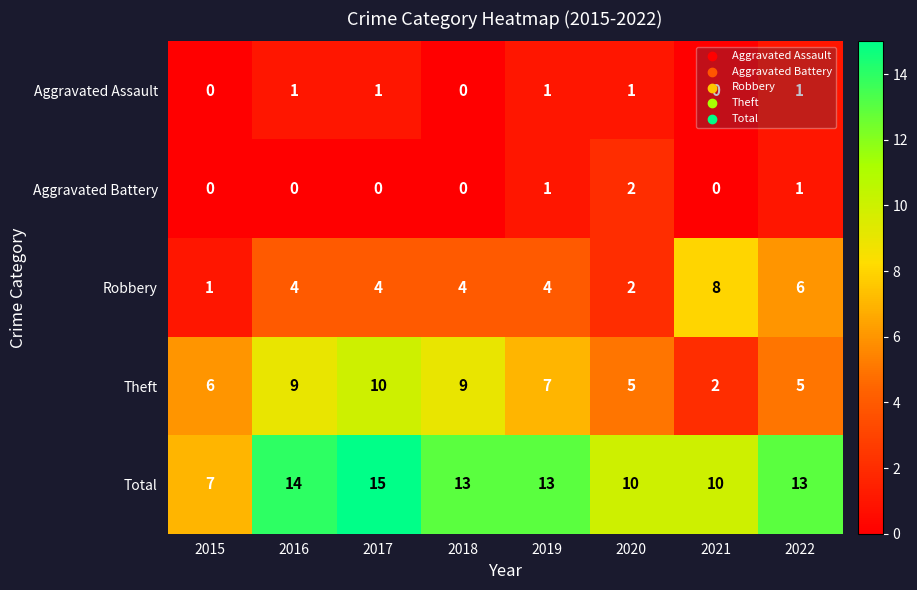

Between 2018 and 2020, which series saw the biggest shift?

Theft